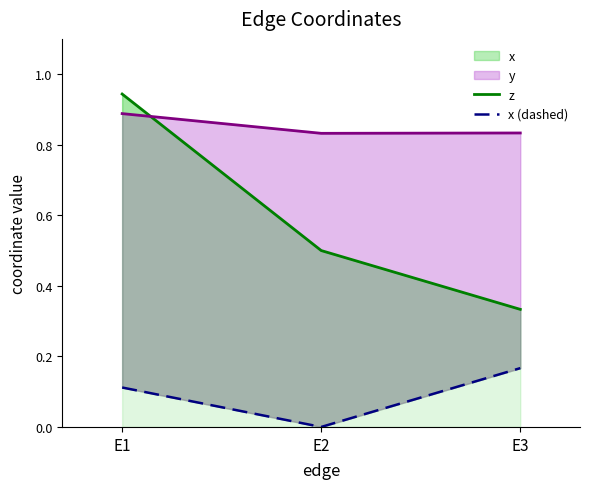

Rank the series by their maximum value, from lowest to highest.

x (dashed), z